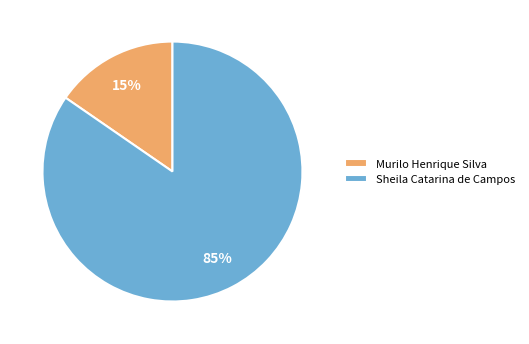

Which slice is the largest?

Sheila Catarina de Campos